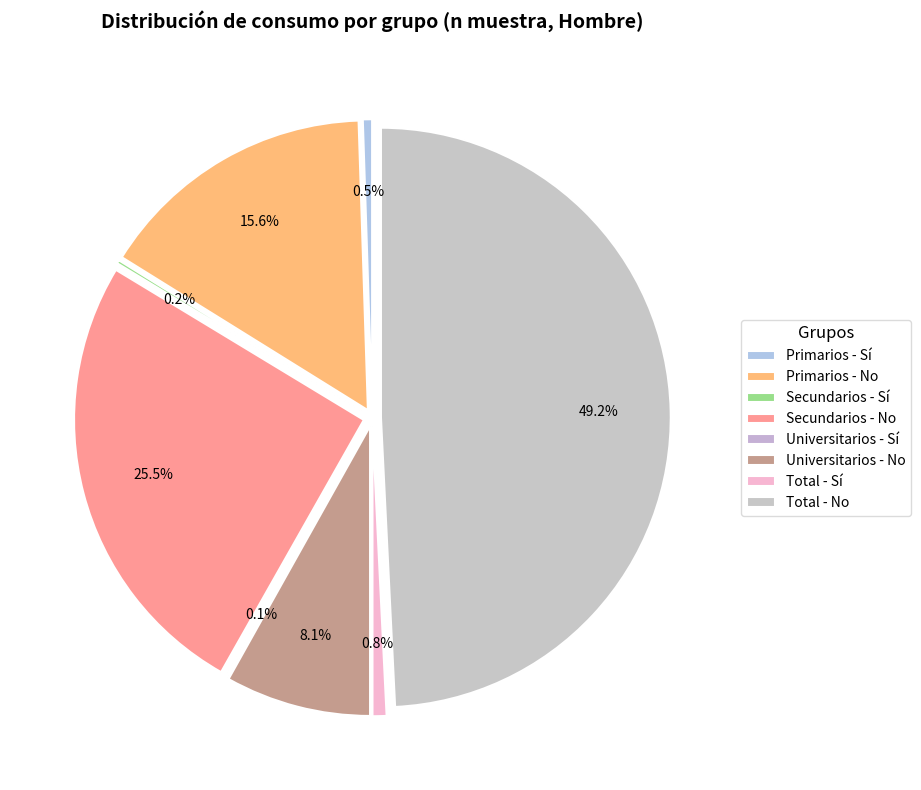

The Total - No slice represents 49% of the pie. True or false?

True